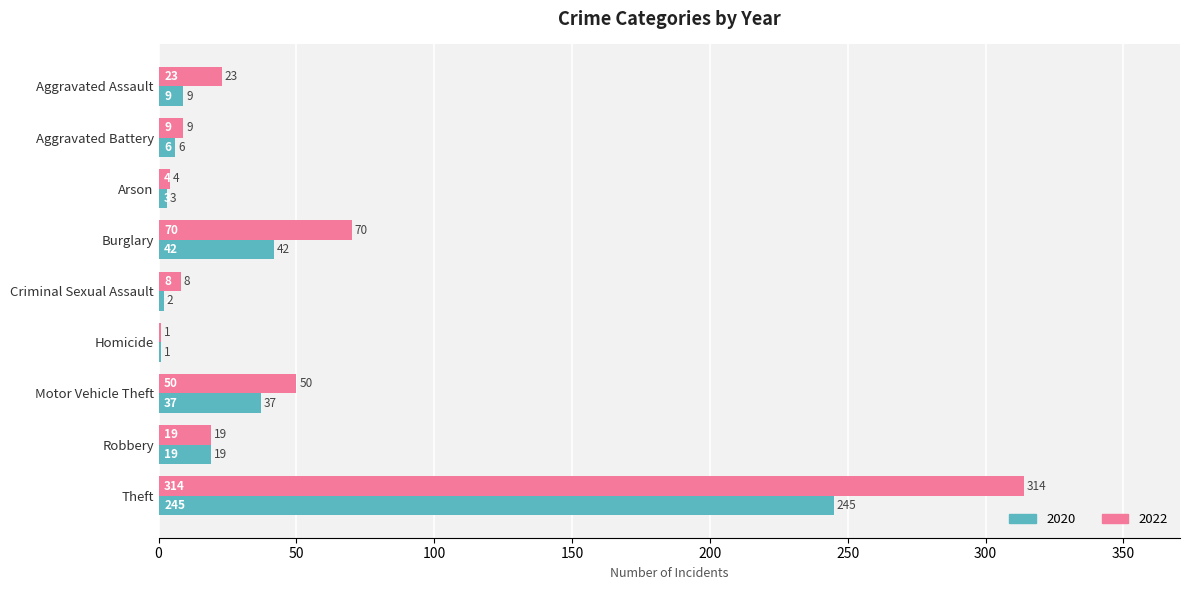

The 2020 series shows 1 at Homicide. True or false?

True